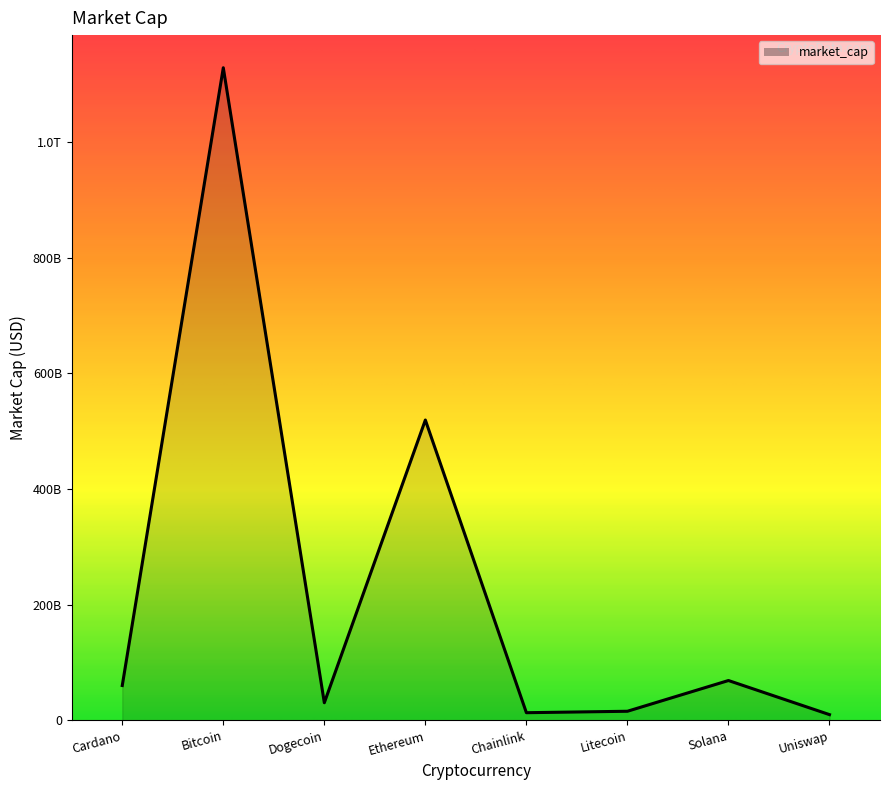

What position from the left is Solana?

7